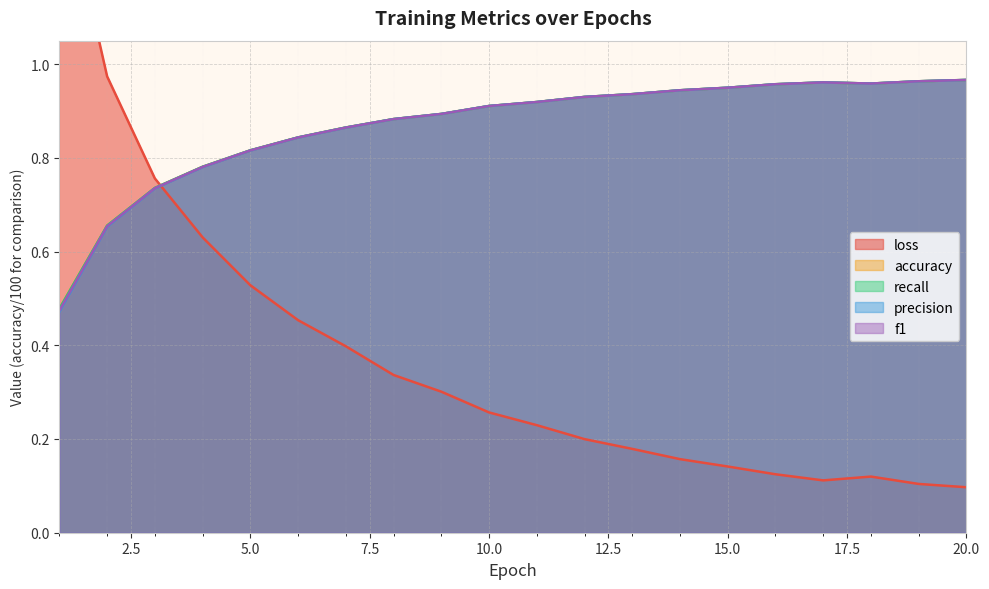

Reading right to left, extract all data points from this chart.

loss: 0.1	0.1	0.1	0.1	0.1	0.1	0.2	0.2	0.2	0.2	0.3	0.3	0.3	0.4	0.5	0.5	0.6	0.8	1.0	1.4
accuracy: 1.0	1.0	1.0	1.0	1.0	0.9	0.9	0.9	0.9	0.9	0.9	0.9	0.9	0.9	0.8	0.8	0.8	0.7	0.7	0.5
recall: 1.0	1.0	1.0	1.0	1.0	0.9	0.9	0.9	0.9	0.9	0.9	0.9	0.9	0.9	0.8	0.8	0.8	0.7	0.7	0.5
precision: 1.0	1.0	1.0	1.0	1.0	0.9	0.9	0.9	0.9	0.9	0.9	0.9	0.9	0.9	0.8	0.8	0.8	0.7	0.7	0.5
f1: 1.0	1.0	1.0	1.0	1.0	0.9	0.9	0.9	0.9	0.9	0.9	0.9	0.9	0.9	0.8	0.8	0.8	0.7	0.7	0.5